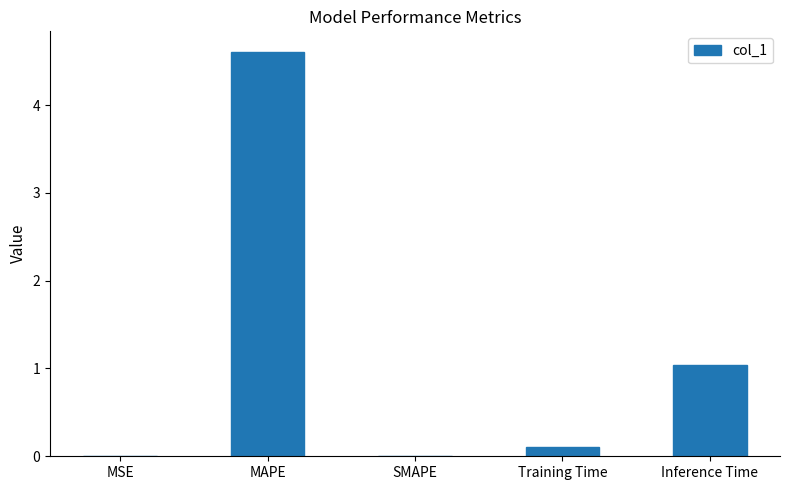

True or false: the data shows 4.6 at MAPE.

True